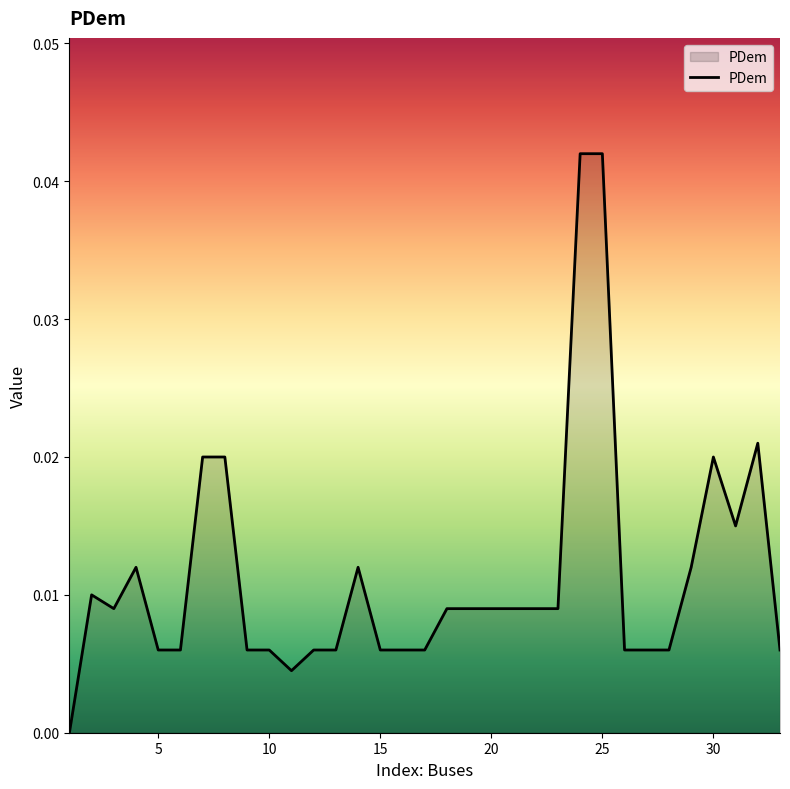

Count the number of categories in the chart.

33